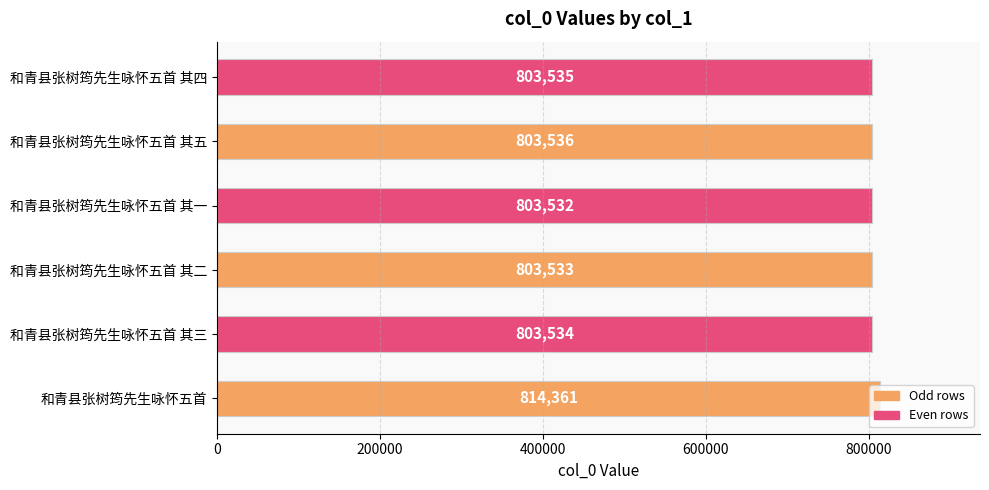

List the labels in order of value, smallest first.

和青县张树筠先生咏怀五首 其一, 和青县张树筠先生咏怀五首 其二, 和青县张树筠先生咏怀五首 其三, 和青县张树筠先生咏怀五首 其四, 和青县张树筠先生咏怀五首 其五, 和青县张树筠先生咏怀五首